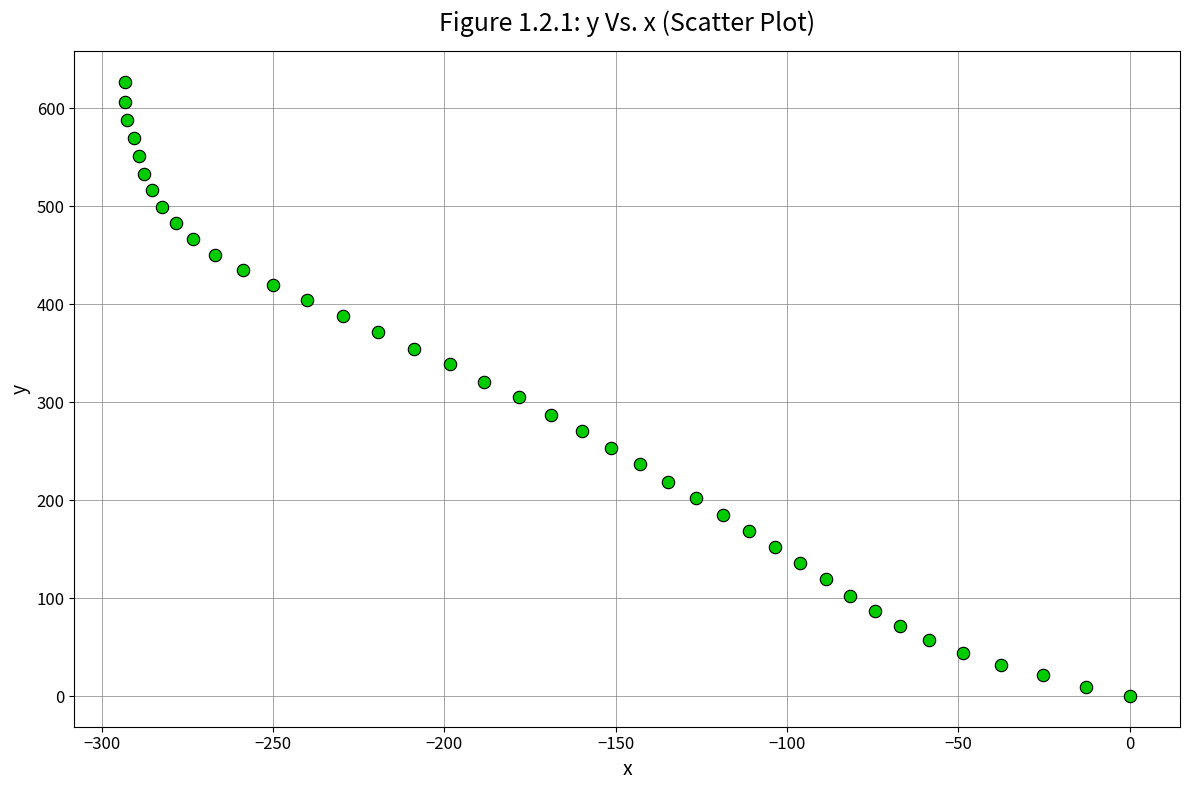

What is the range of Y values (max minus min)?

626.9